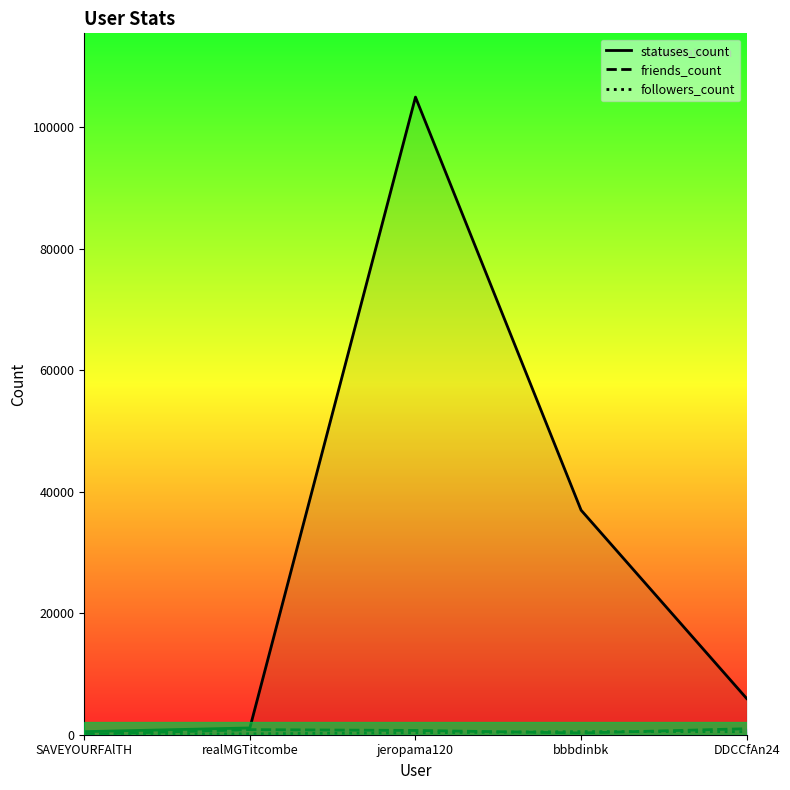

How many lines are shown in the chart?

3